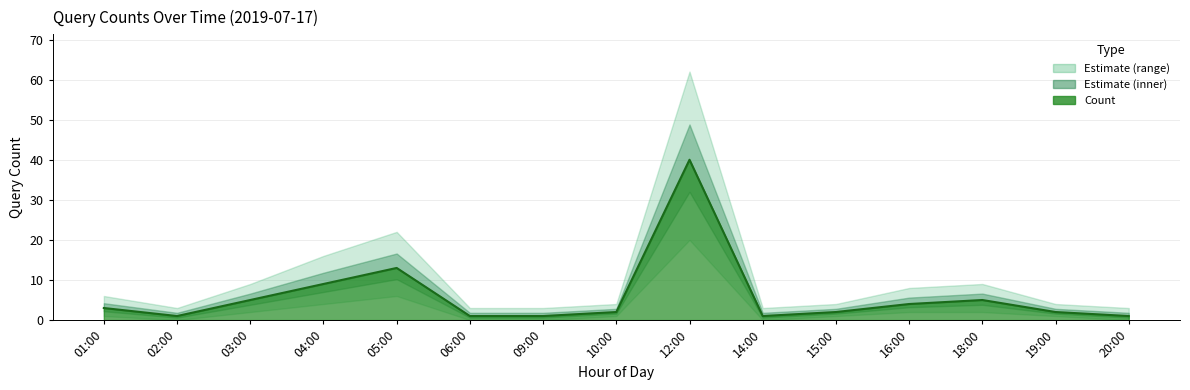

Reading left to right, extract all data points from this chart.

3	1	5	9	13	1	1	2	40	1	2	4	5	2	1